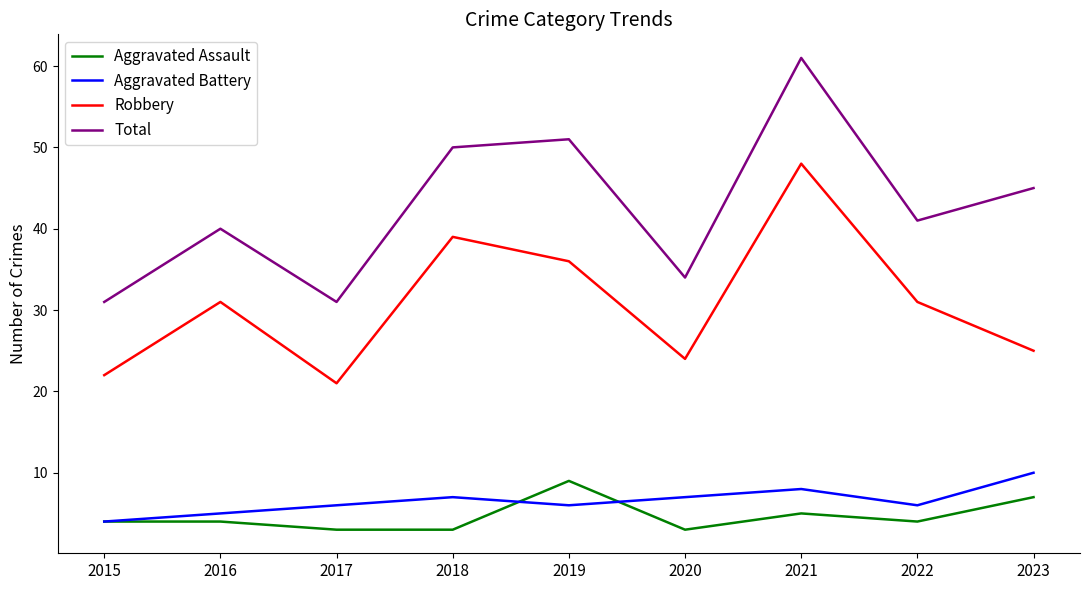

What are all the series names shown in the legend?

Aggravated Assault, Aggravated Battery, Robbery, Total